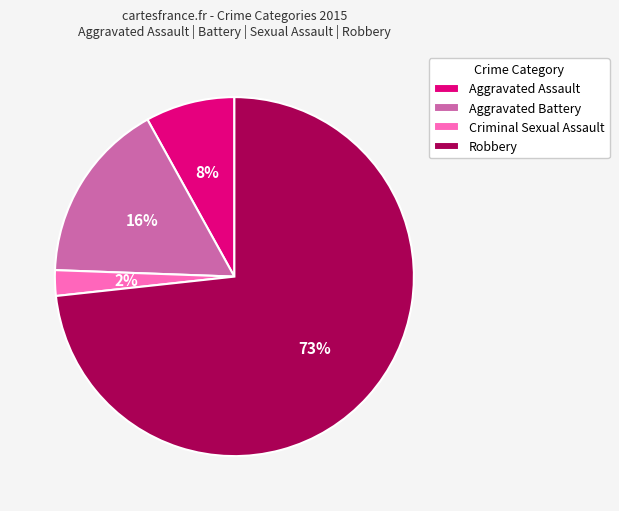

Rank the categories by value from highest to lowest.

Robbery, Aggravated Battery, Aggravated Assault, Criminal Sexual Assault